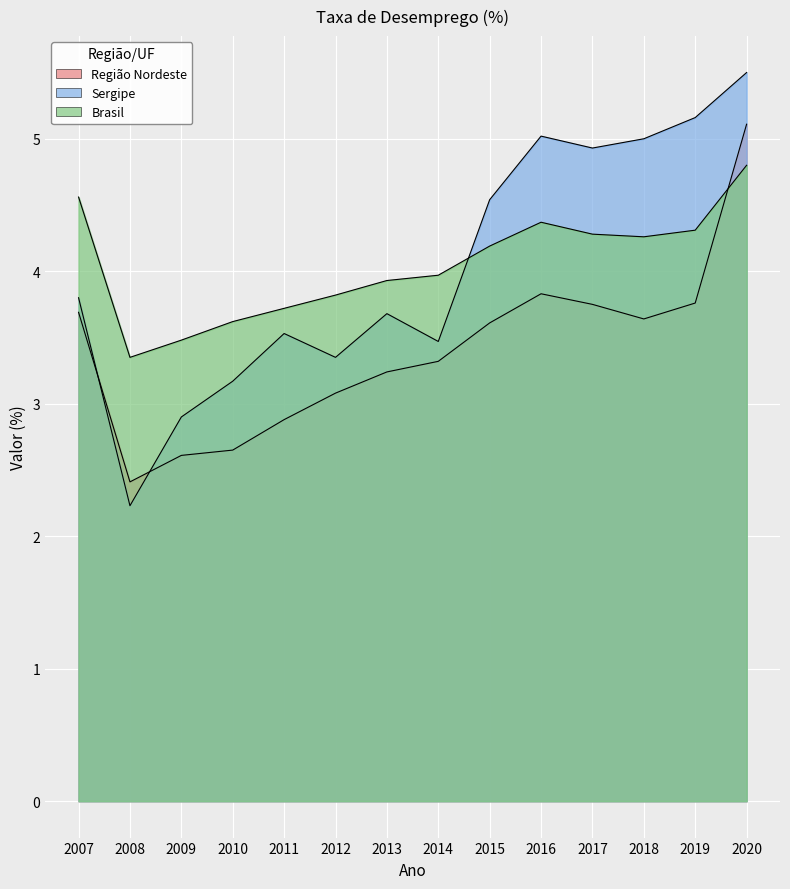

Where does the Região Nordeste series first go above 3?

2007